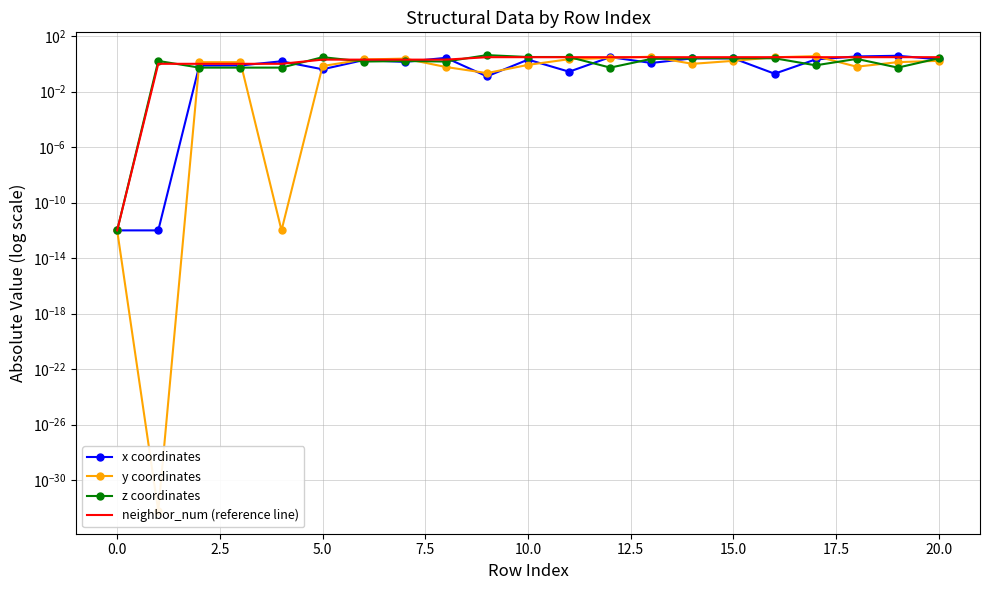

What is the difference between the neighbor_num (reference line) values at 7.5 and 19?

2.0